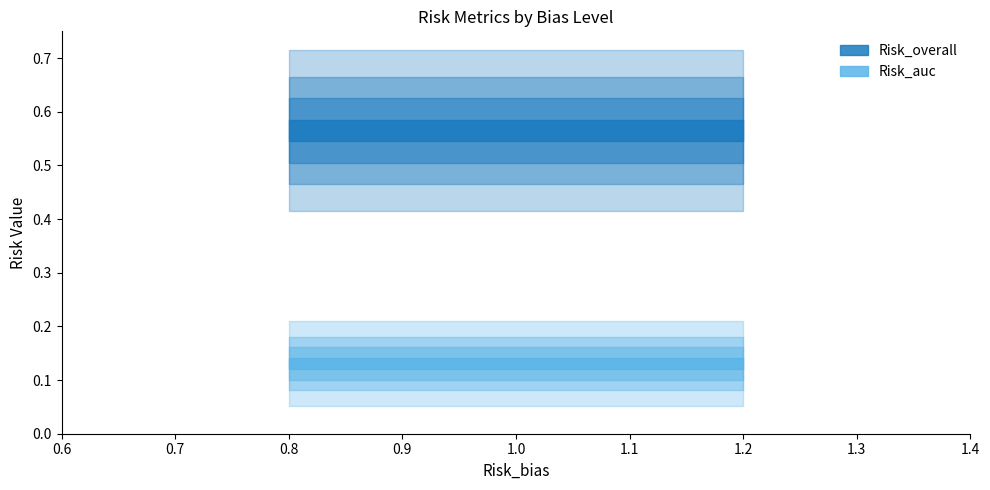

Reading left to right, extract all data points from this chart.

Risk_overall: 0.6	0.6	0.6
Risk_auc: 0.1	0.1	0.1